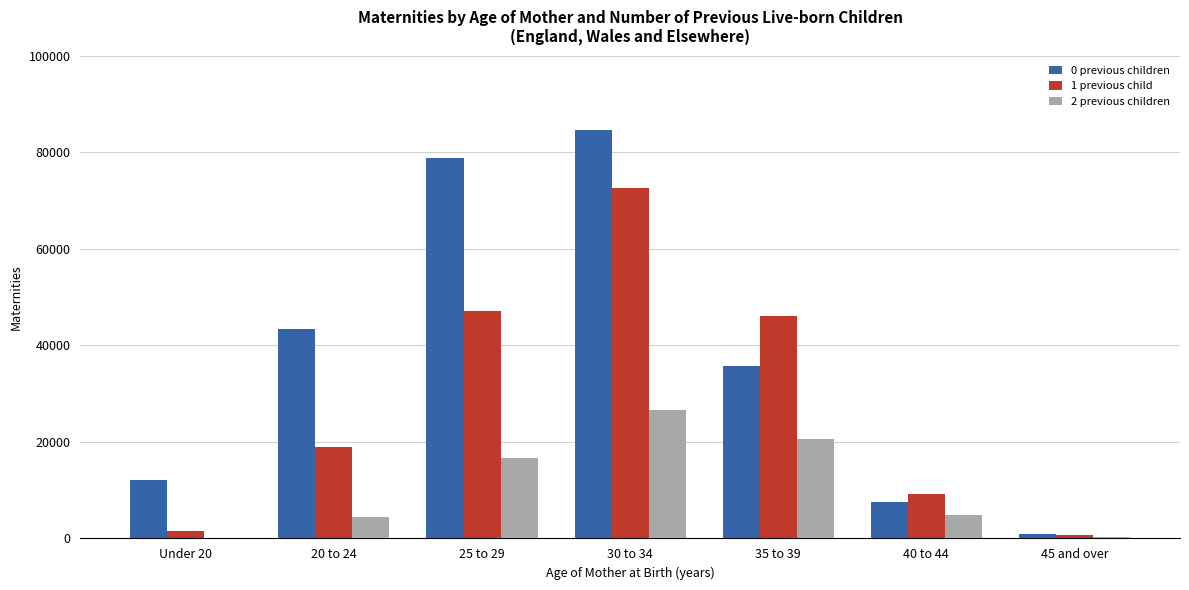

At which category does the chart reach its peak across all series?

30 to 34